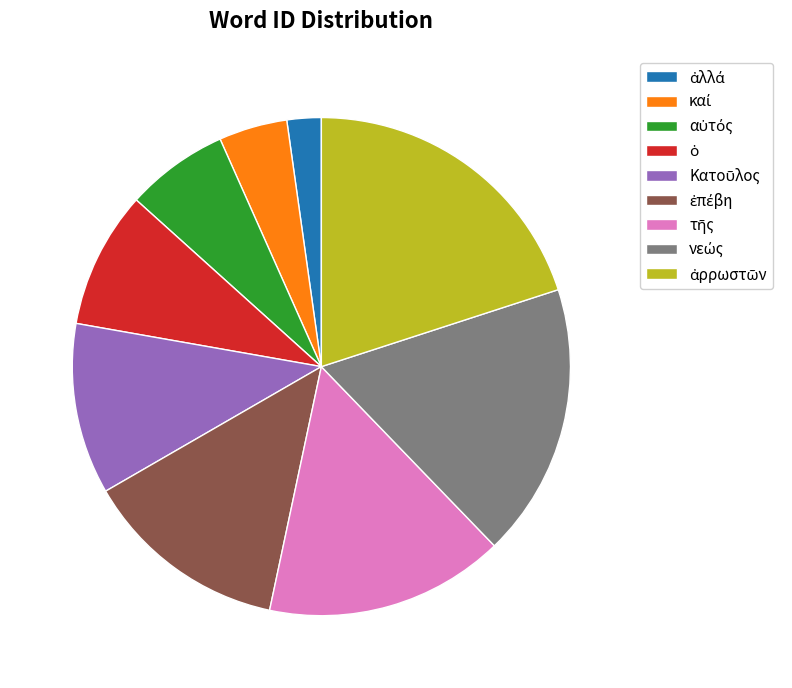

Is there any slice that represents more than half of the pie?

No